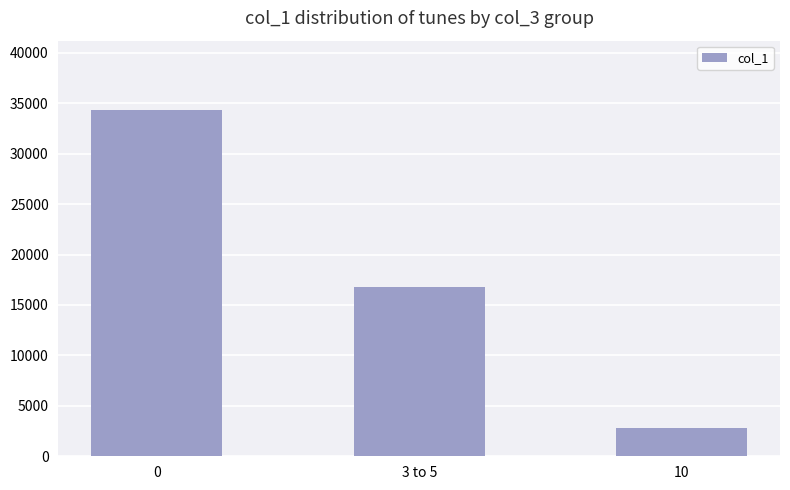

At which category does the chart reach its minimum across all series?

10